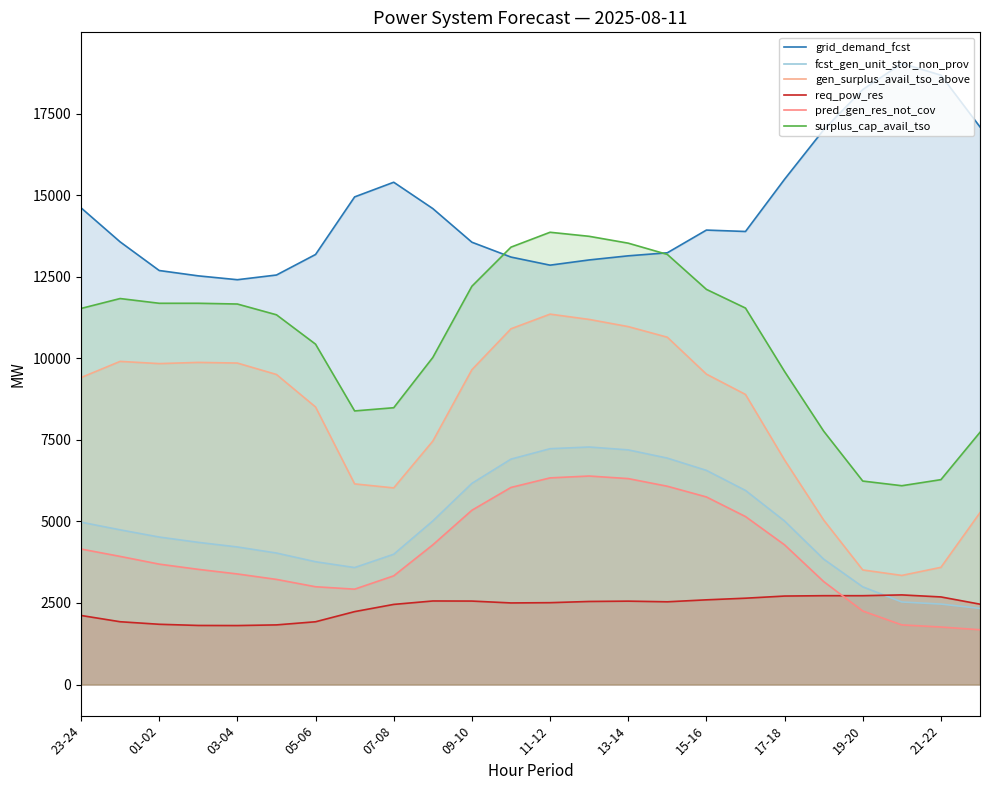

Read the req_pow_res value at 03-04.

1809